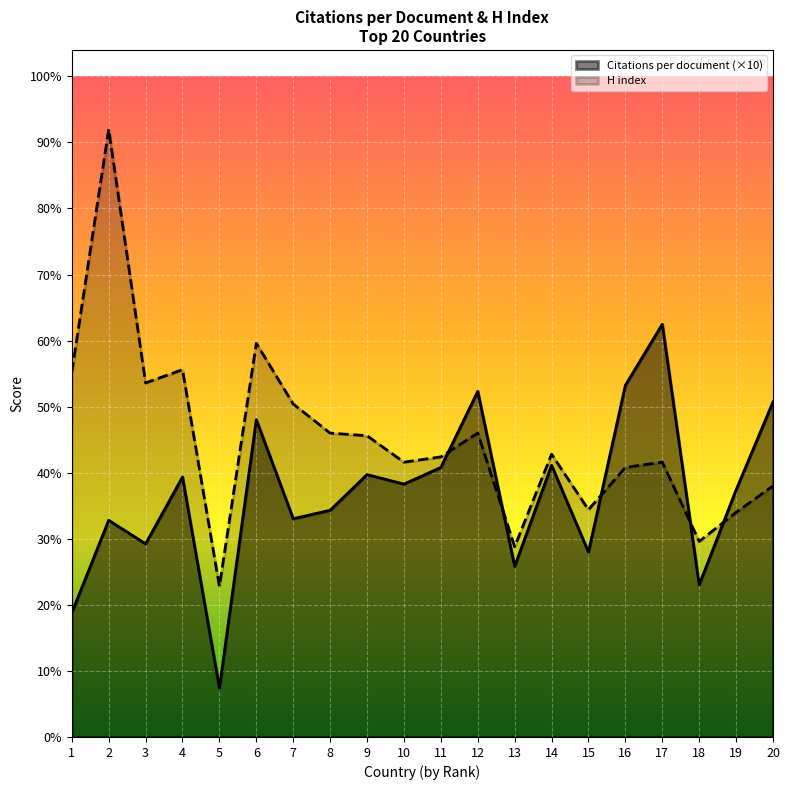

Does the chart display data point markers on the line(s)?

No